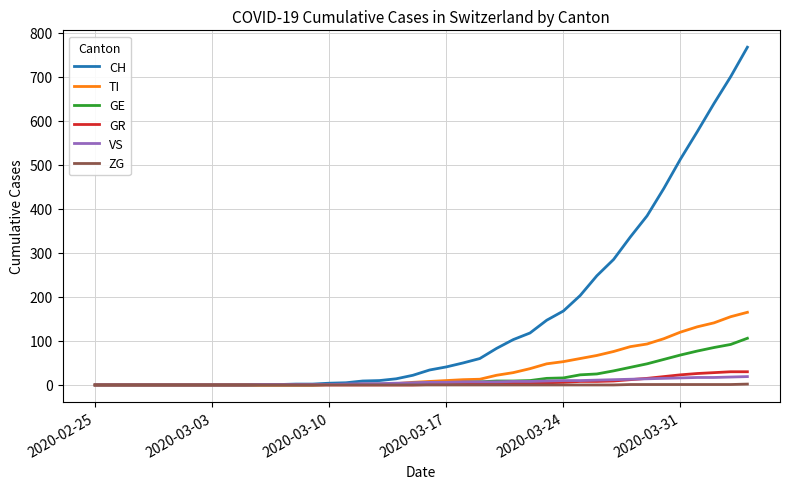

Which series has the largest range (max minus min)?

CH